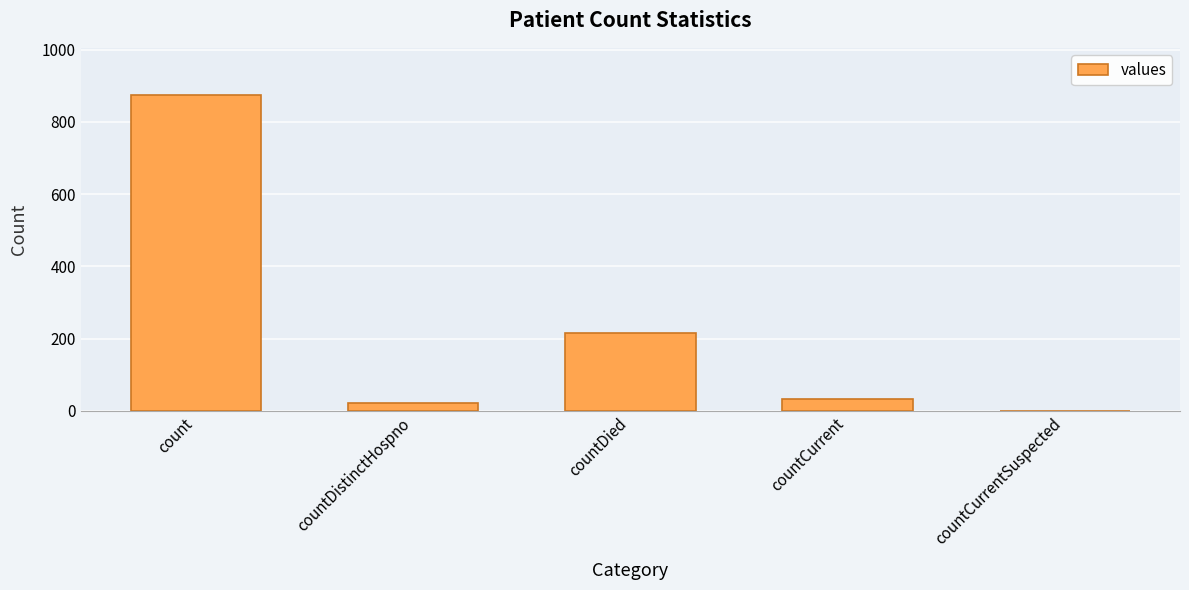

At which label does the data first exceed 32?

count